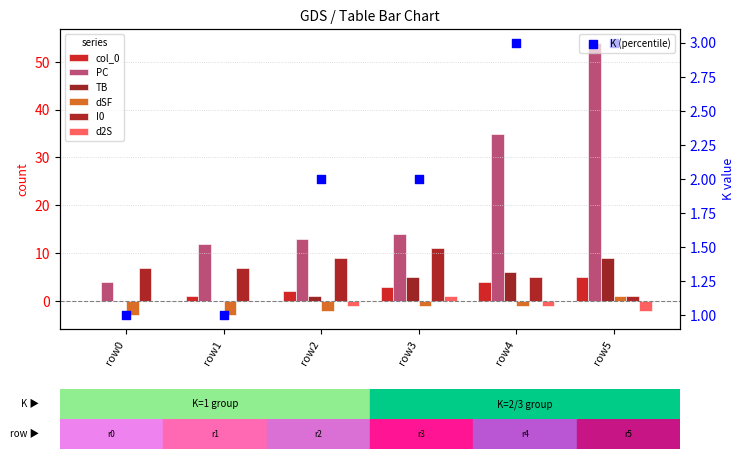

Is the value of col_0 at row1 greater than the value of TB at row2?

No